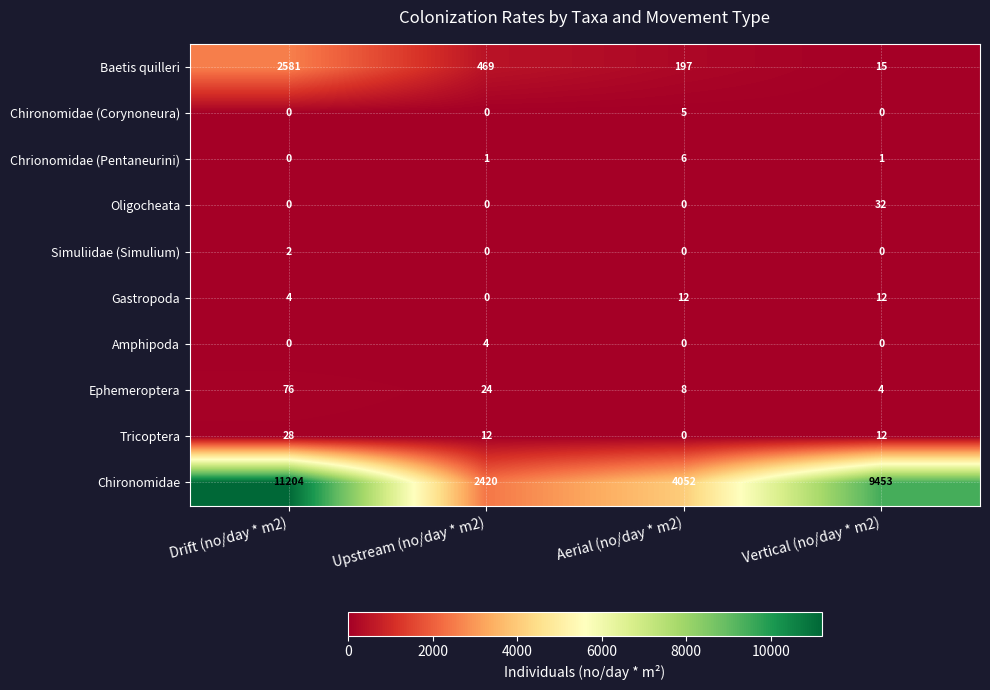

Which series has the largest range (max minus min)?

Chironomidae